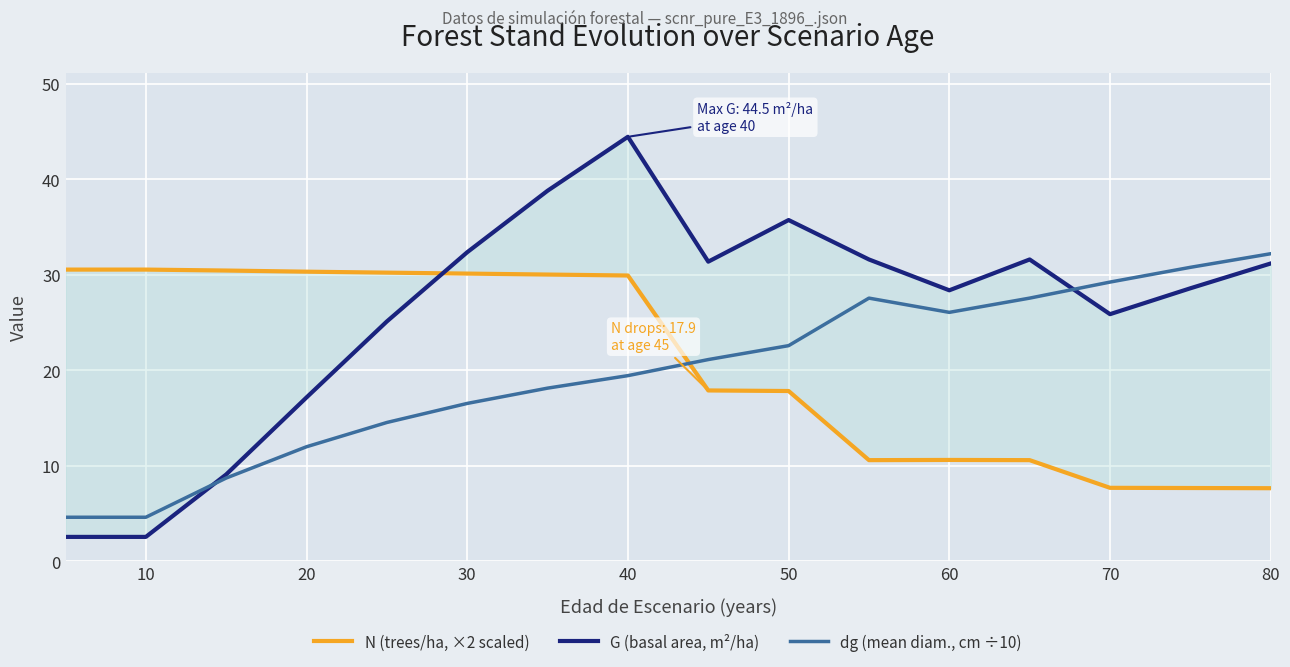

How many series are shown in this chart?

3